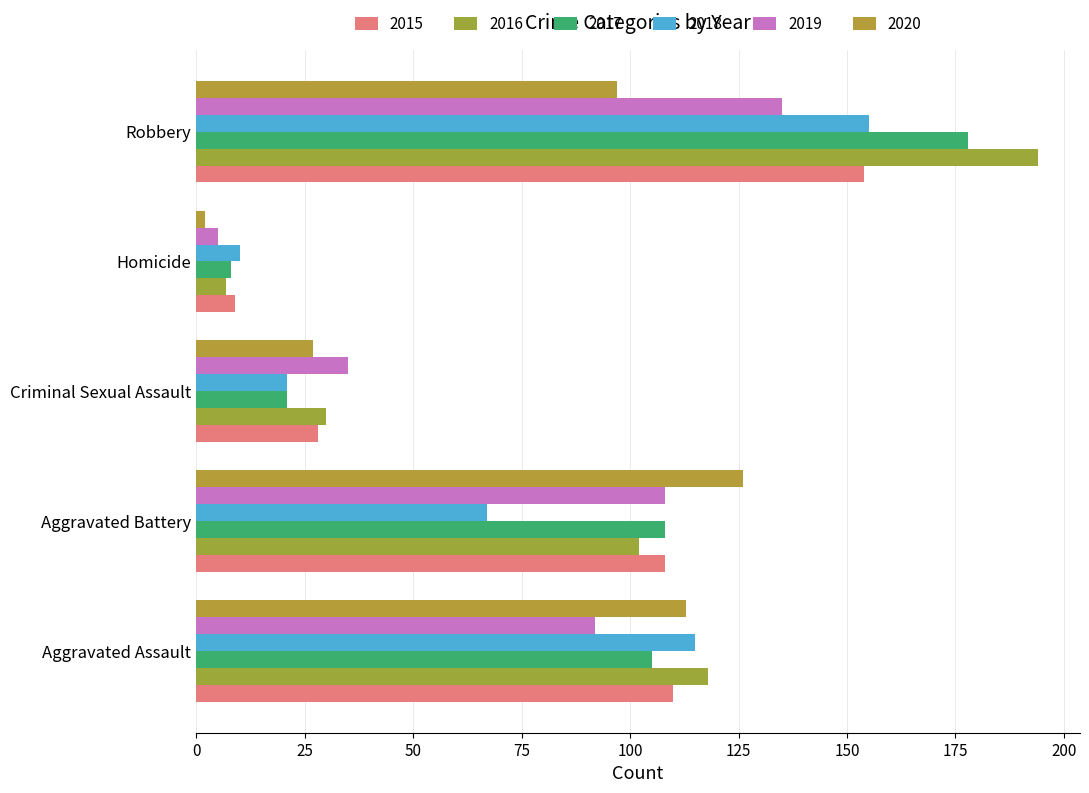

What is the maximum value shown in the chart?

194